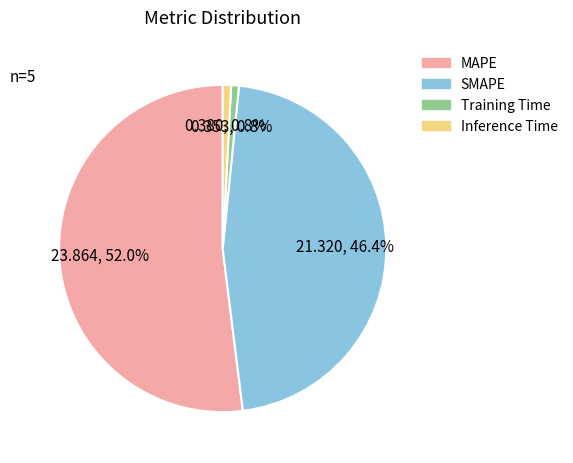

To the nearest percent, what percentage of the pie is SMAPE?

46%